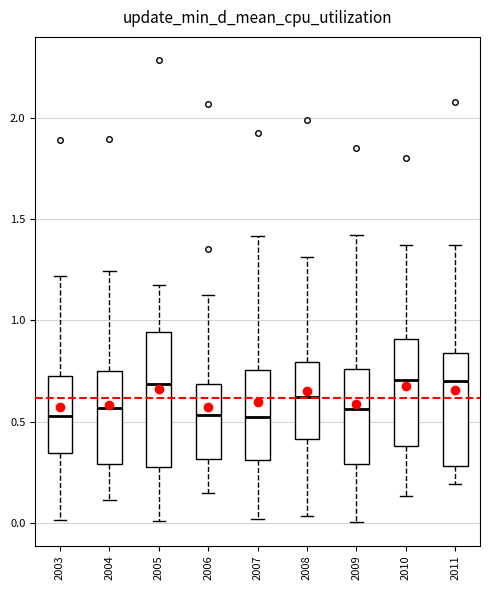

Reading left to right, read every box against the y-axis: the position of its median line, the range the box covers, and the ends of its whiskers. The values are not printed on the chart, so give them approximately, as read against the axis.

2003: median 0.55, box 0.35 to 0.75, whiskers 0.00 to 1.20
2004: median 0.55, box 0.30 to 0.75, whiskers 0.10 to 1.25
2005: median 0.70, box 0.30 to 0.95, whiskers 0.00 to 1.15
2006: median 0.55, box 0.30 to 0.70, whiskers 0.15 to 1.10
2007: median 0.50, box 0.30 to 0.75, whiskers 0.00 to 1.40
2008: median 0.60, box 0.40 to 0.80, whiskers 0.05 to 1.30
2009: median 0.55, box 0.30 to 0.75, whiskers 0.00 to 1.40
2010: median 0.70, box 0.40 to 0.90, whiskers 0.15 to 1.35
2011: median 0.70, box 0.30 to 0.85, whiskers 0.20 to 1.35